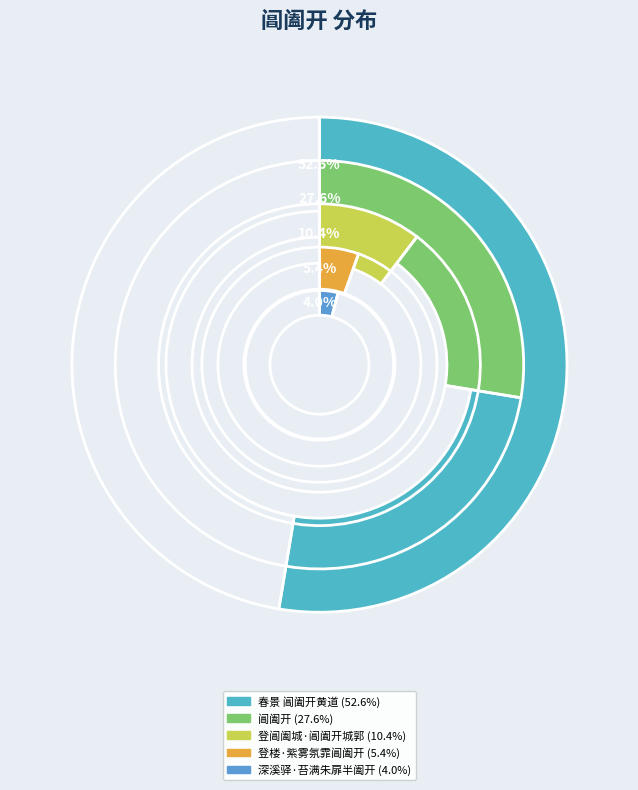

Which slice is the largest?

春景 阊阖开黄道